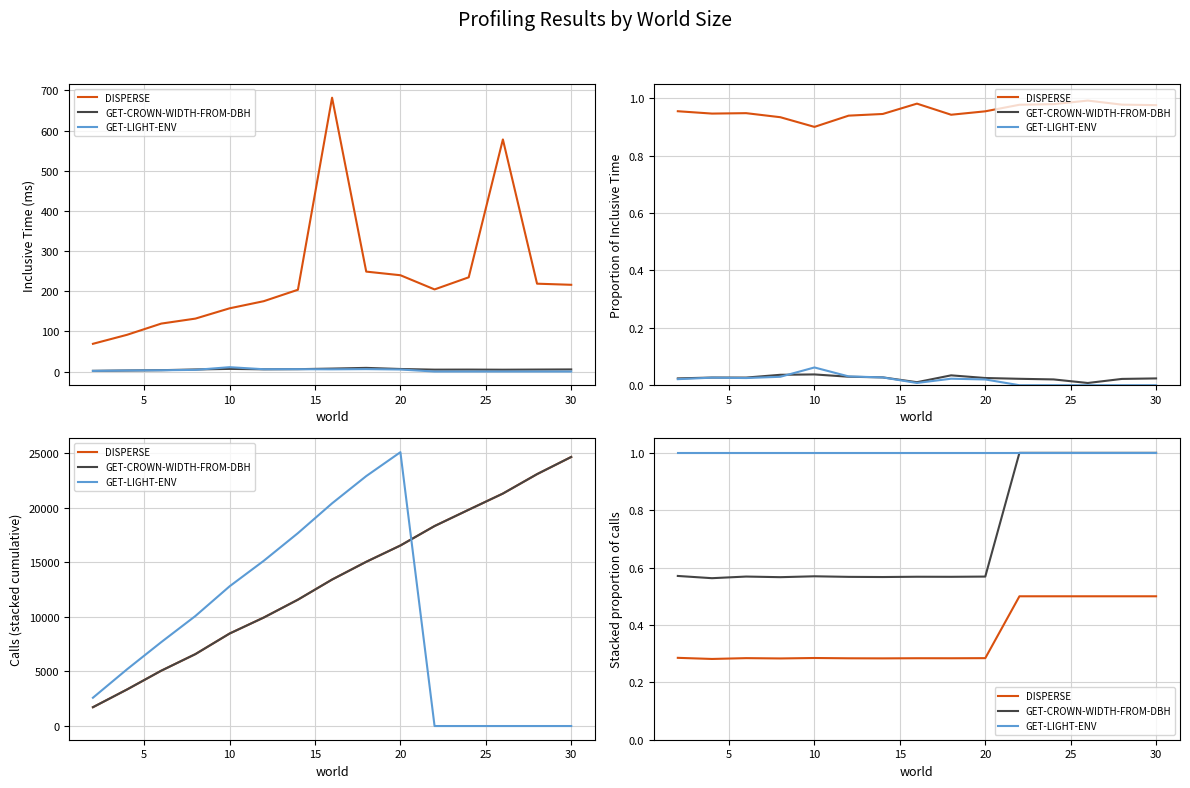

At 30, list the series in order from smallest to largest.

DISPERSE, GET-CROWN-WIDTH-FROM-DBH, GET-LIGHT-ENV